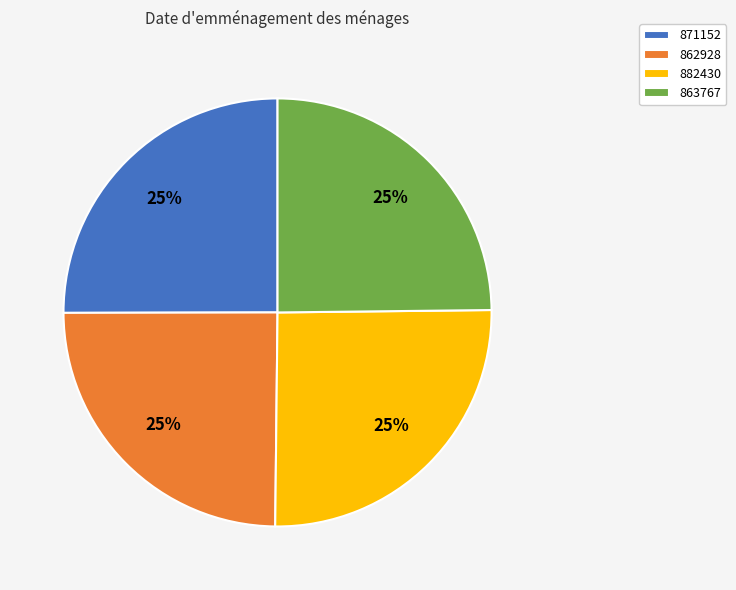

To the nearest percent, what is the average slice percentage?

25%